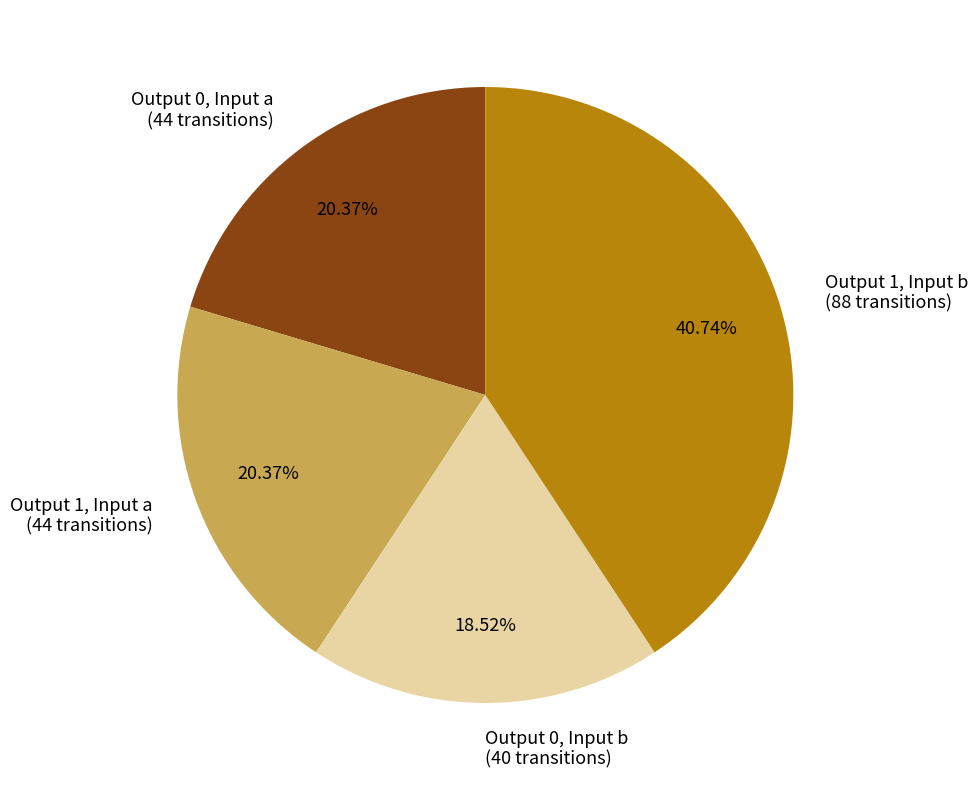

Between Output 0, Input a (44 transitions) and Output 1, Input b (88 transitions), which is larger?

Output 1, Input b (88 transitions)